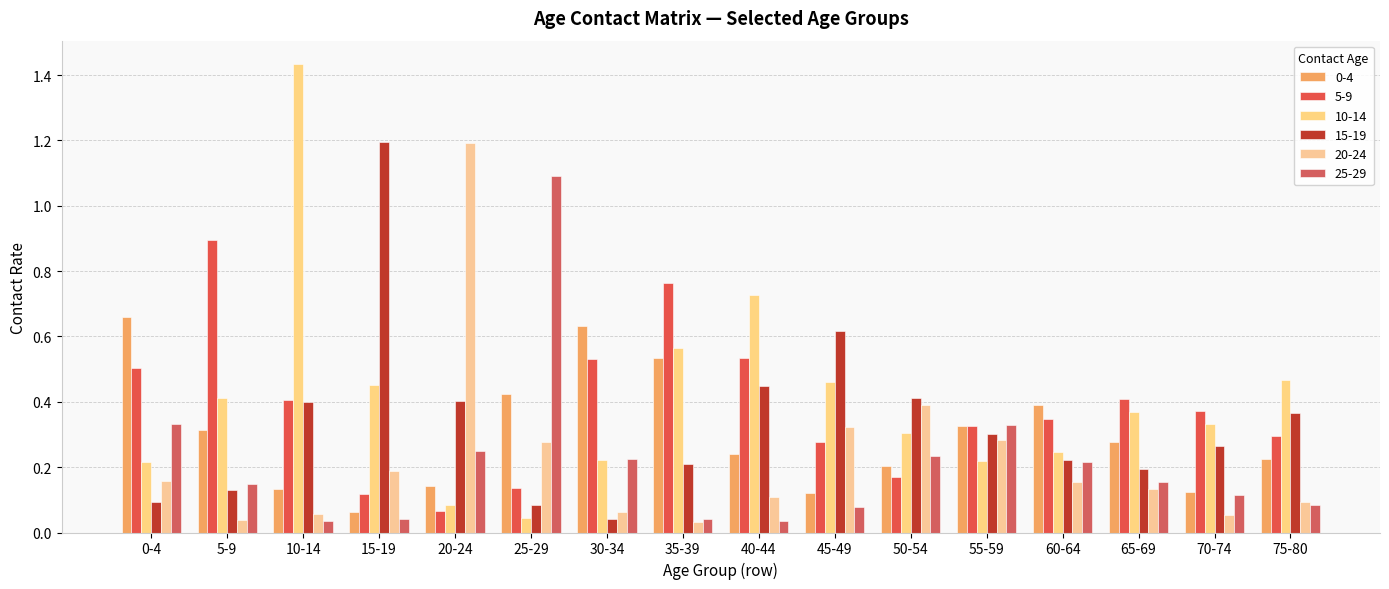

How many series are shown in this chart?

6